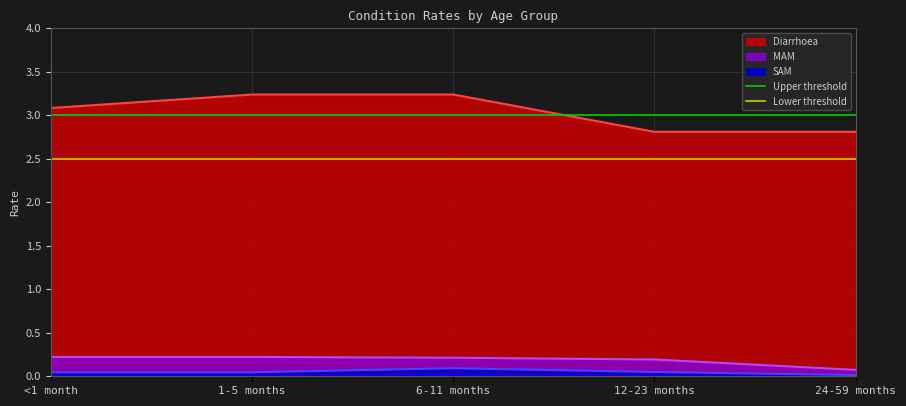

Which category has the lowest value in the MAM series?

24-59 months